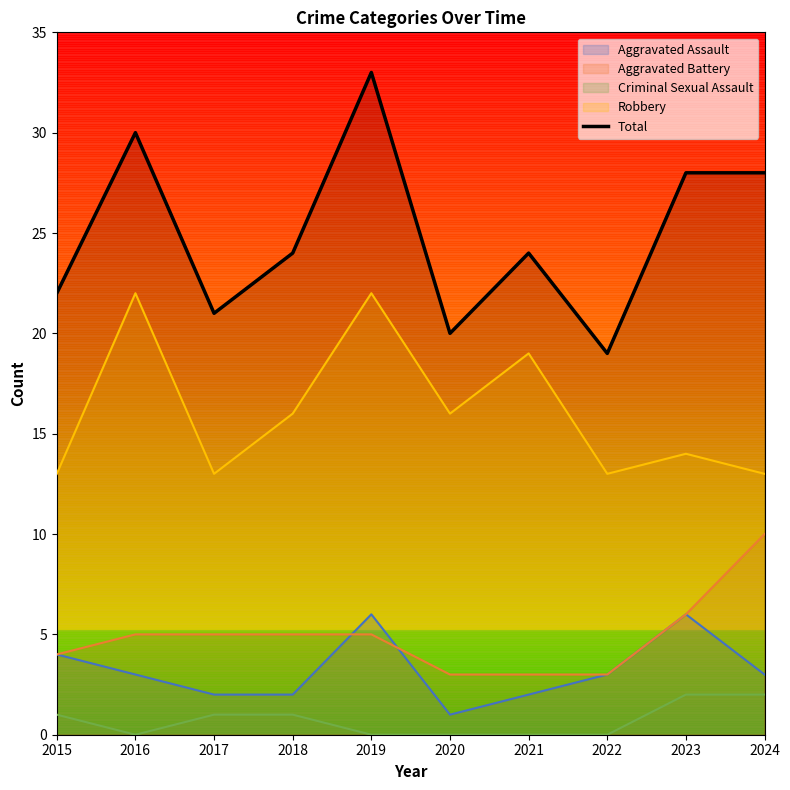

The chart shows a value of 19 at 2022. True or false?

True